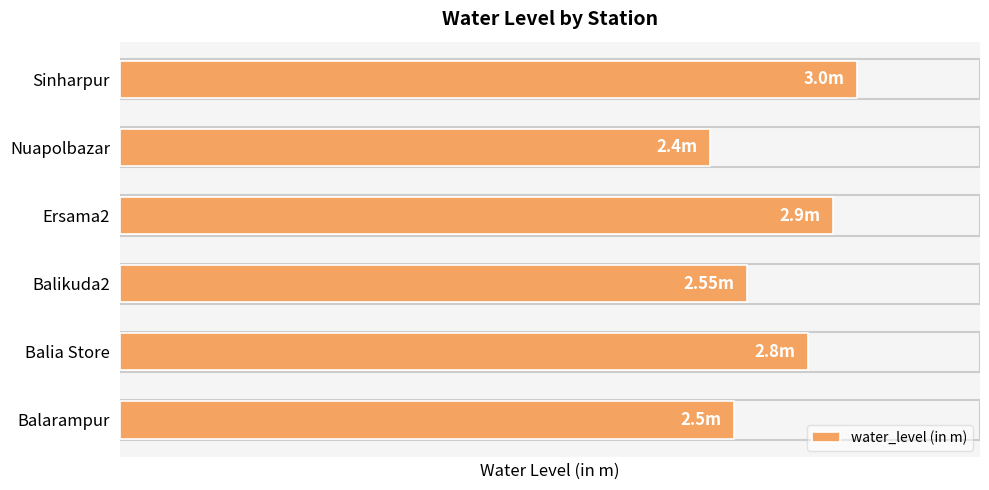

Does the chart contain stacked bars?

No